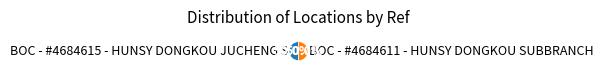

What percentage do BOC - #4684611 - HUNSY DONGKOU SUBBRANCH and BOC - #4684615 - HUNSY DONGKOU JUCHENG S together represent?

100.0%